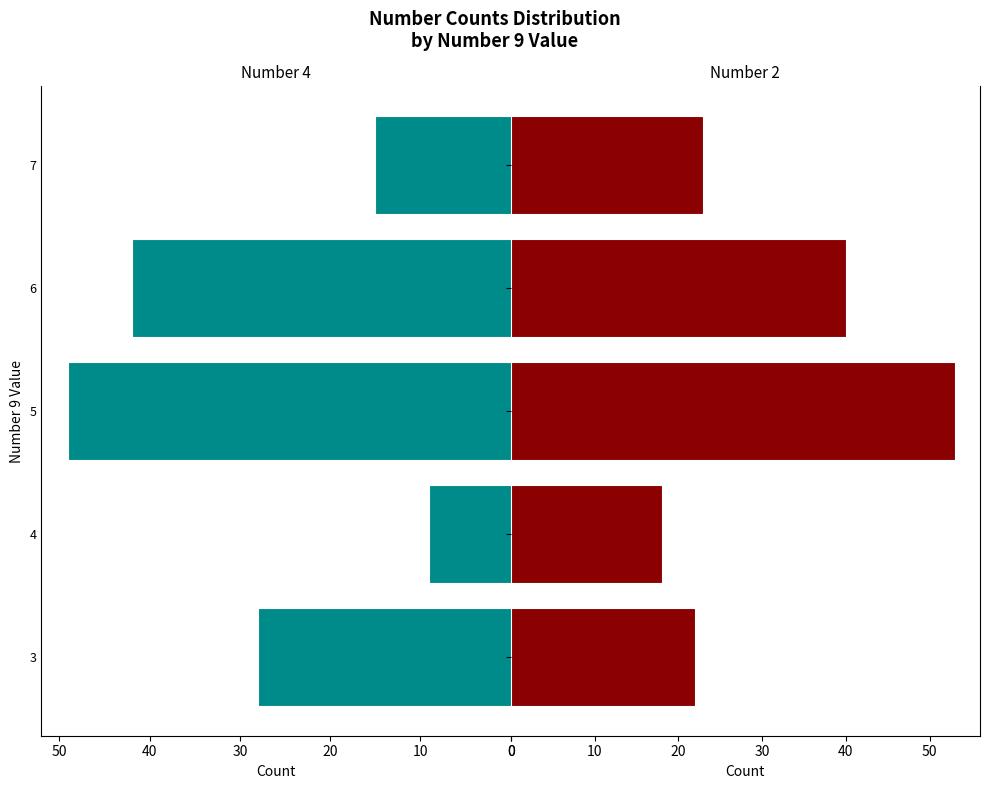

What is the difference between the maximum and minimum values in the Number 4 series?

40